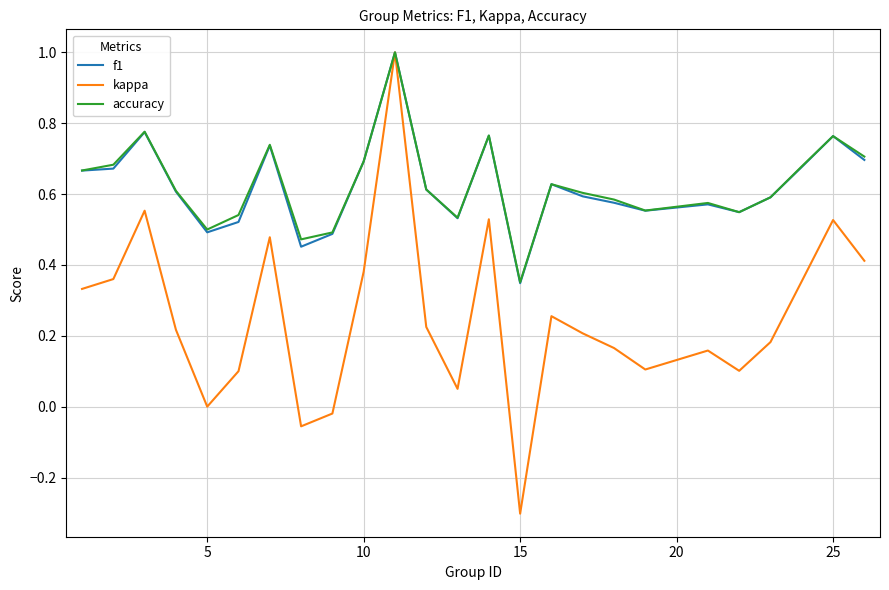

What are all the series names shown in the legend?

f1, kappa, accuracy